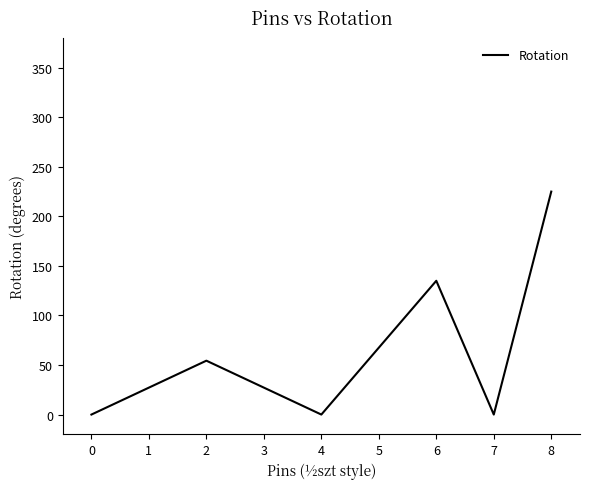

At which category does the data reach its first local peak?

2